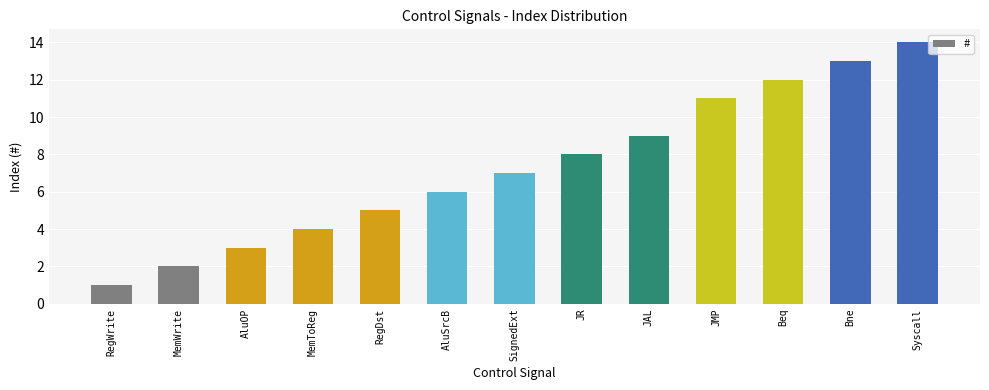

The value at AluOP is 3. True or false?

True